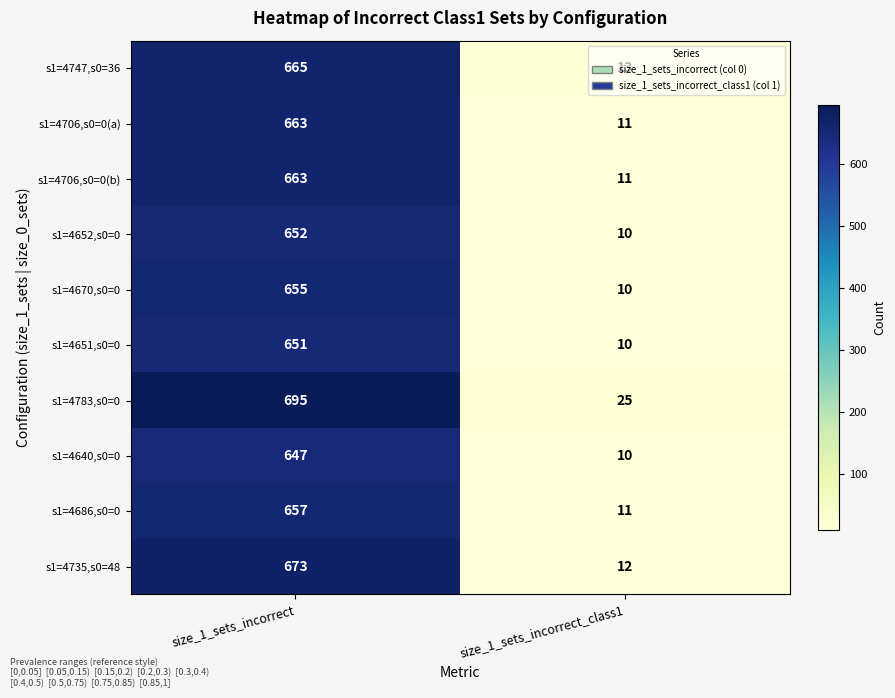

How many distinct data groups are displayed?

10